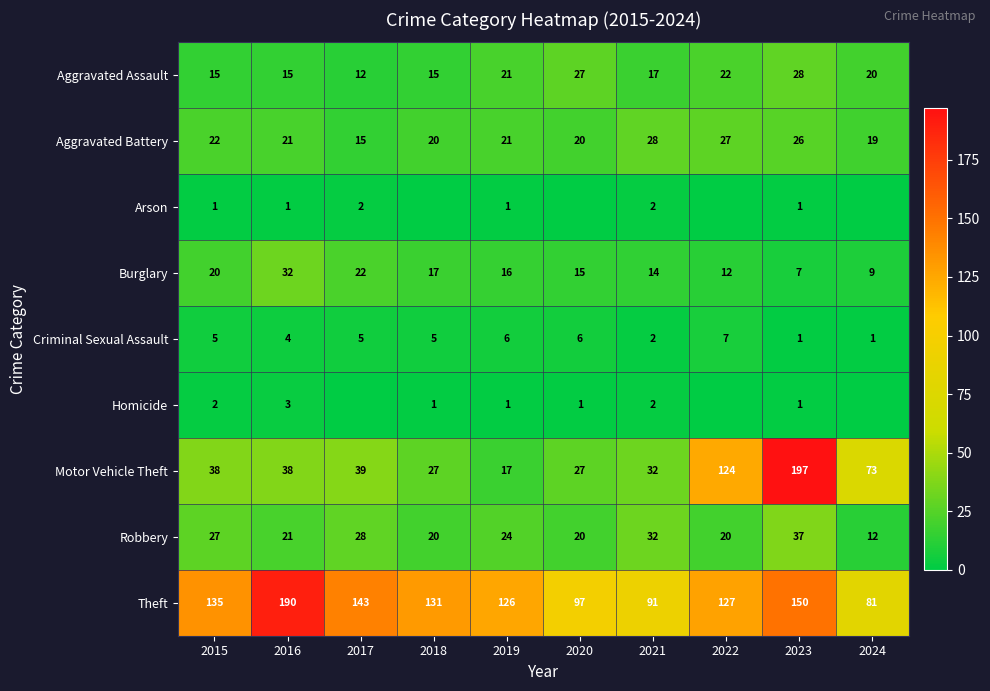

Is the value of Robbery at 2016 greater than the value of Homicide at 2019?

Yes